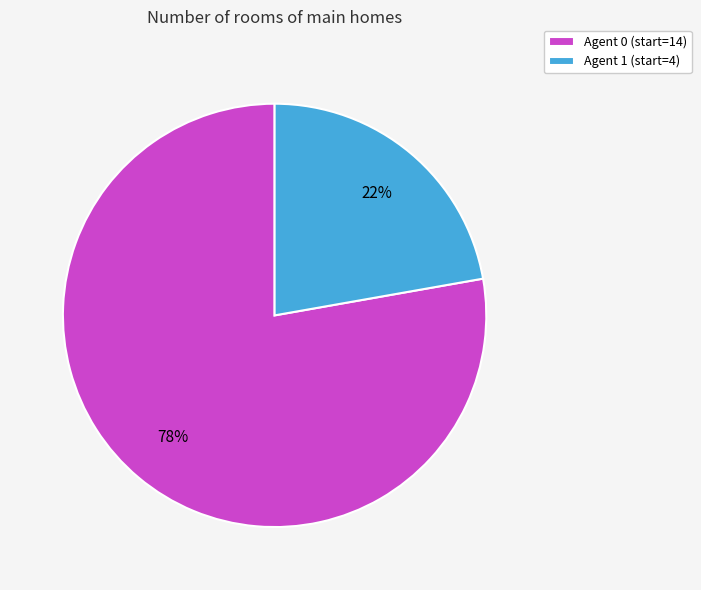

To the nearest percent, what is the average slice percentage?

50%